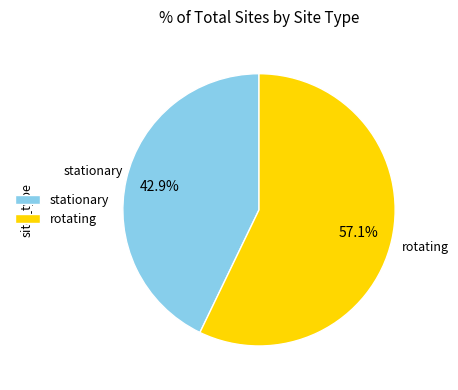

True or false: rotating accounts for 48% of the total.

False